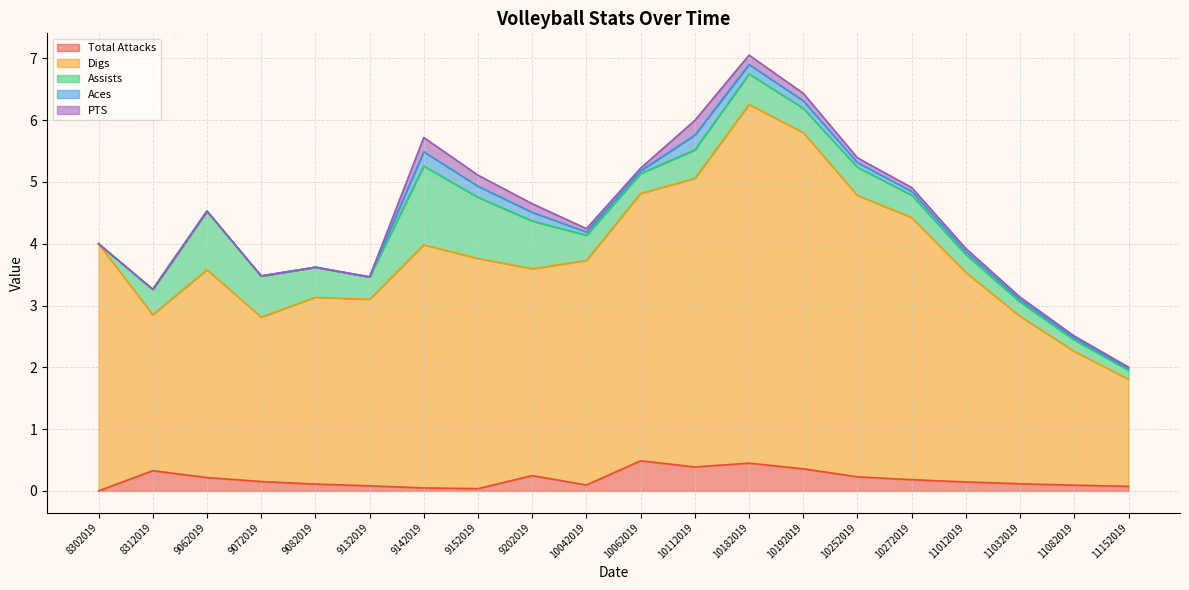

List the labels in order of PTS value, largest first.

10112019, 9142019, 9152019, 10182019, 9202019, 10192019, 10252019, 10272019, 10042019, 11012019, 10062019, 11032019, 11082019, 11152019, 8302019, 8312019, 9062019, 9072019, 9082019, 9132019